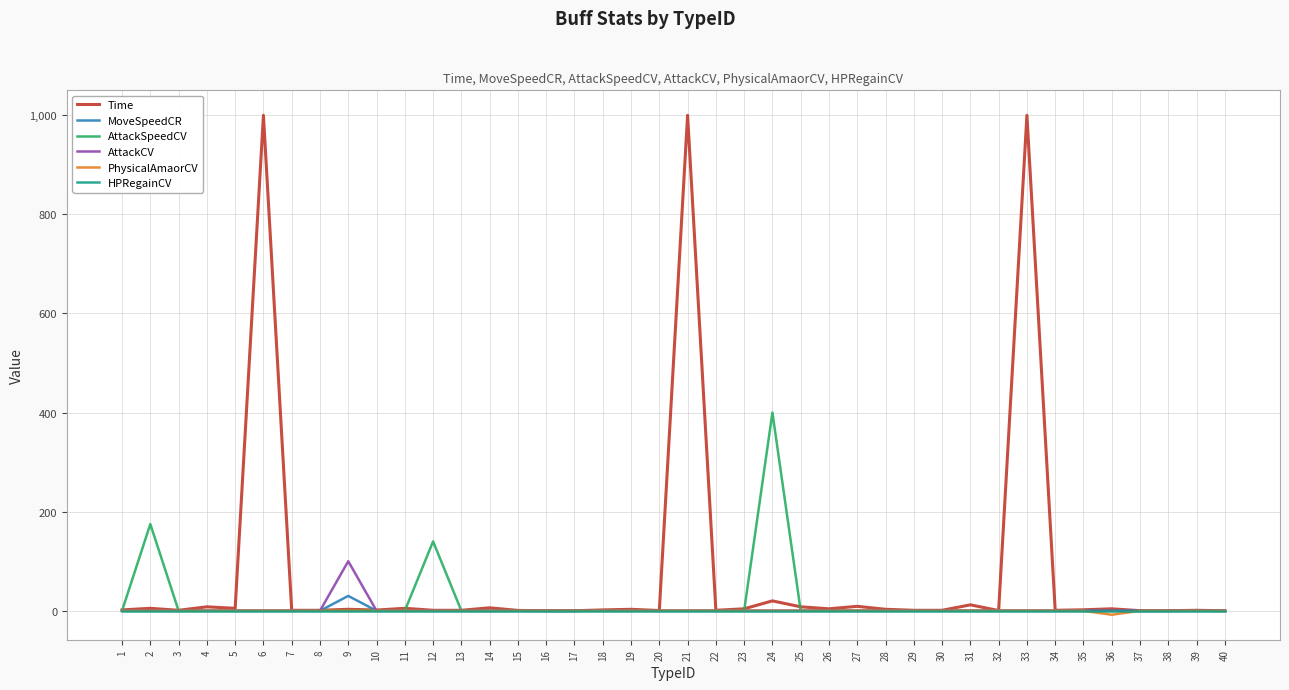

Which series has the largest total across all categories?

Time